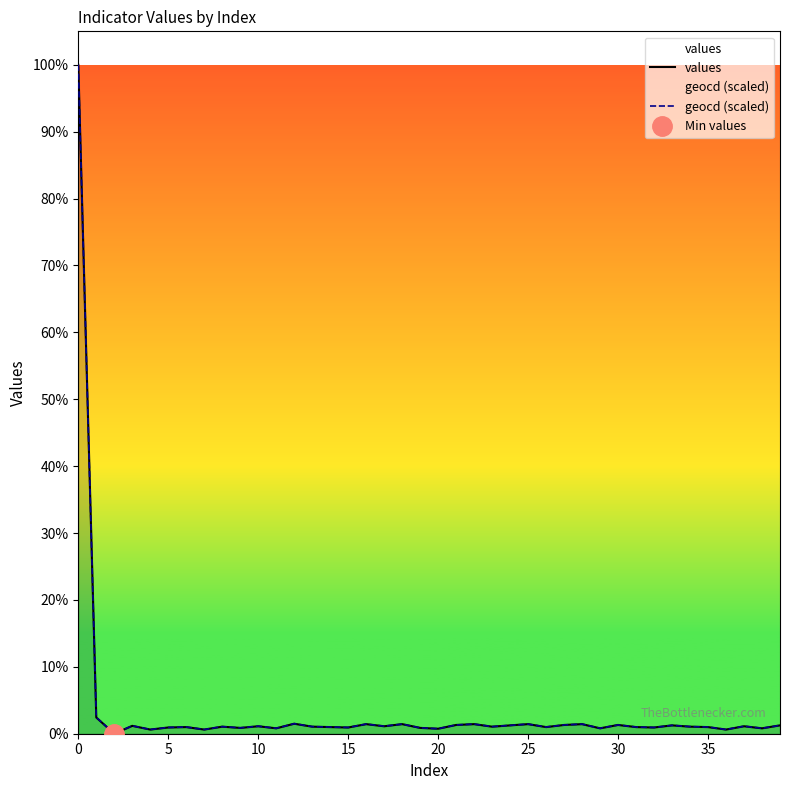

True or false: values and geocd (scaled) intersect in this chart.

False